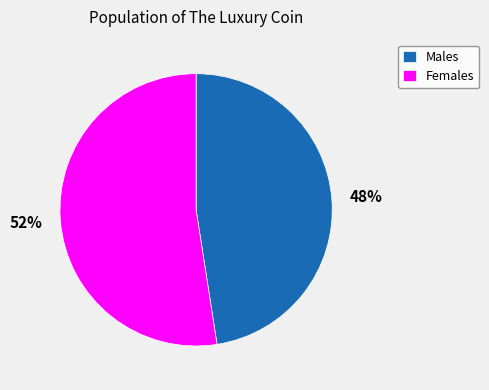

Which slice is the smallest?

Males